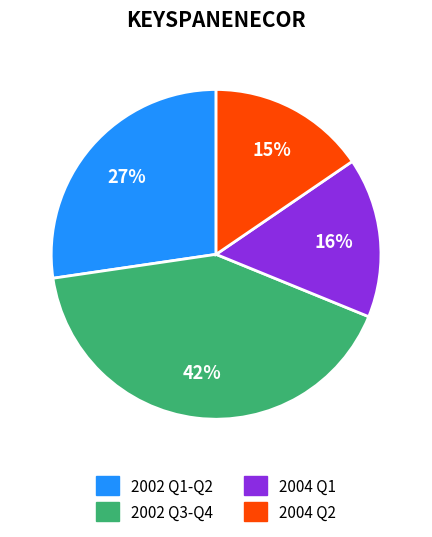

How many segments does this pie chart have?

4